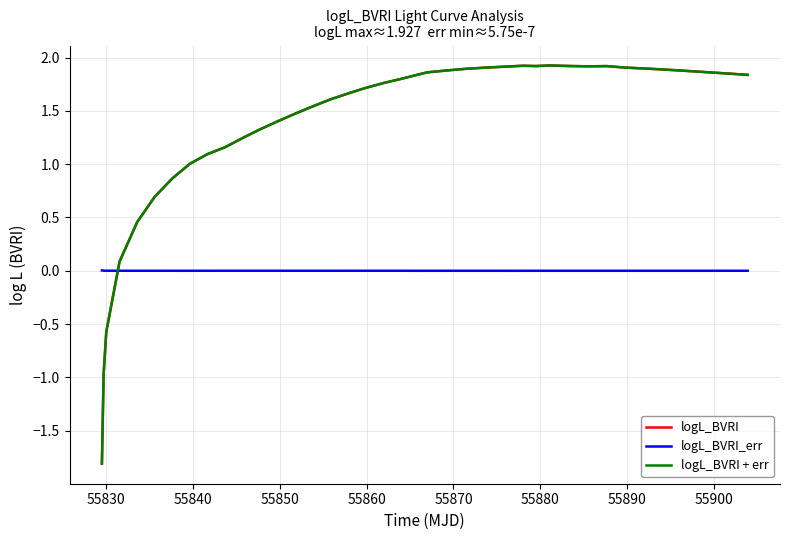

True or false: logL_BVRI and logL_BVRI_err intersect in this chart.

True